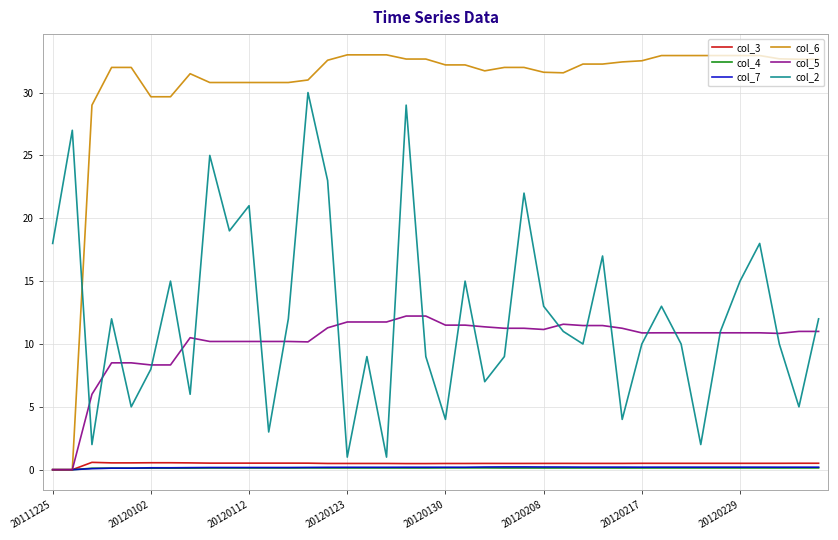

True or false: col_2 has more than 1 interior local peaks.

True